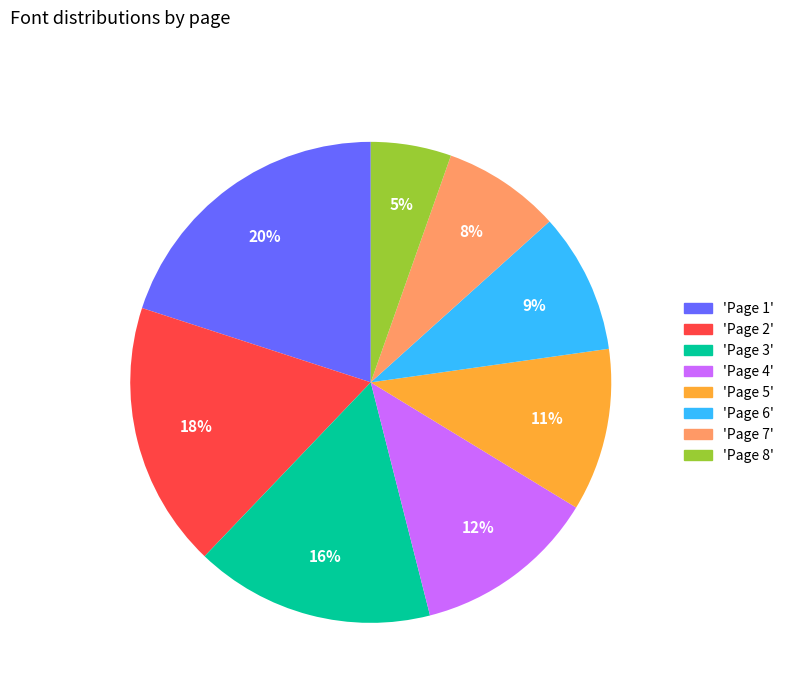

To the nearest percent, what is the average slice percentage?

12%